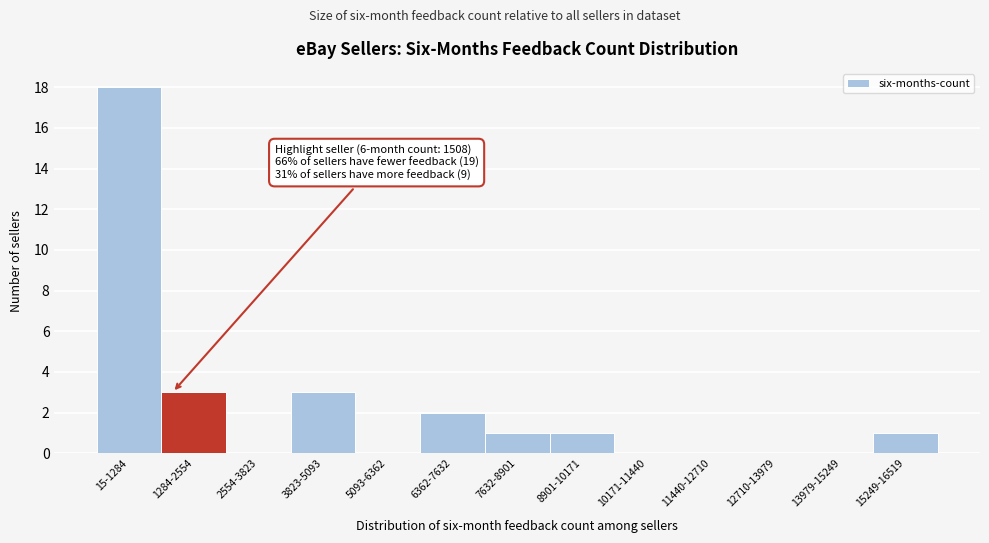

Reading right to left, extract all data points from this chart.

15249-16519=1	13979-15249=0	12710-13979=0	11440-12710=0	10171-11440=0	8901-10171=1	7632-8901=1	6362-7632=2	5093-6362=0	3823-5093=3	2554-3823=0	1284-2554=3	15-1284=18